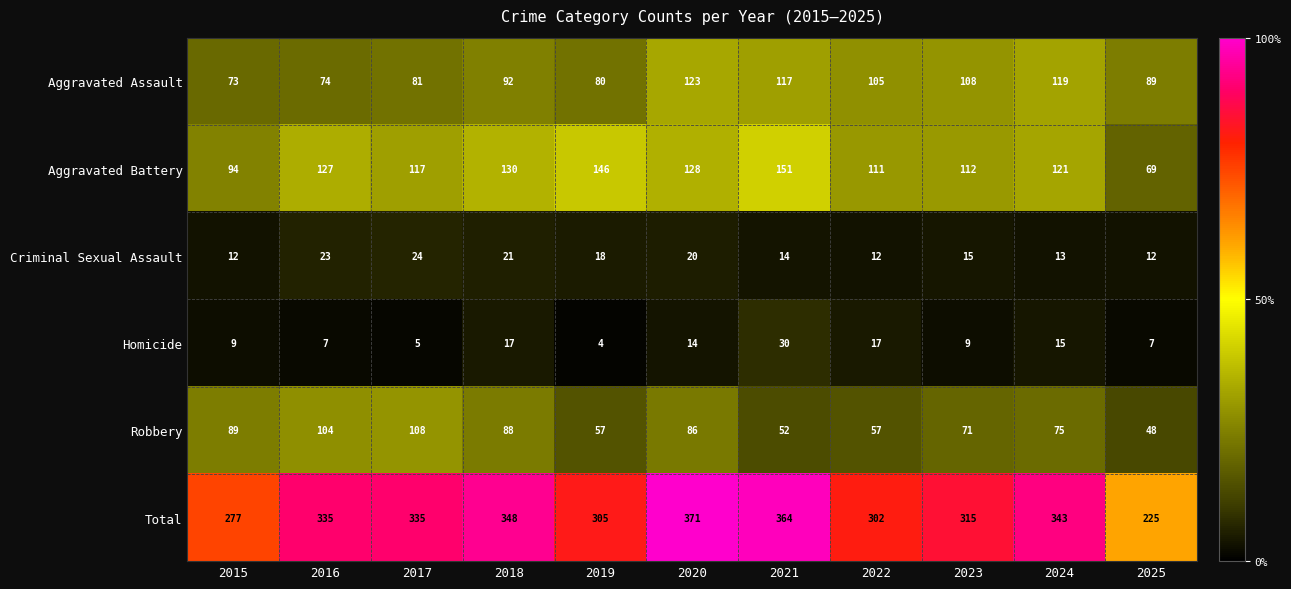

The value of Homicide at 2024 is 5. True or false?

False